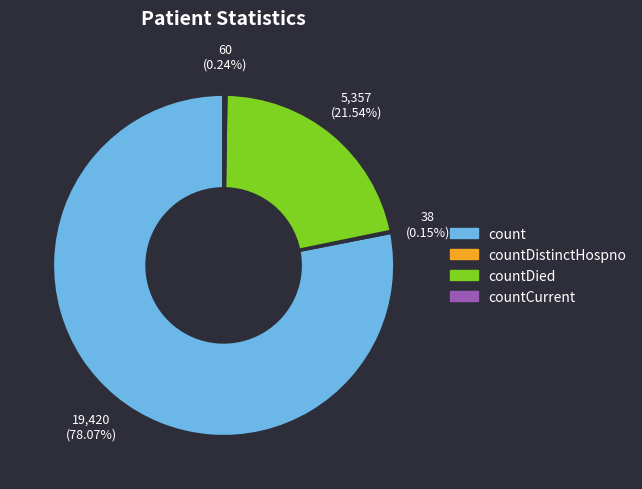

Is there any slice that represents more than half of the pie?

Yes